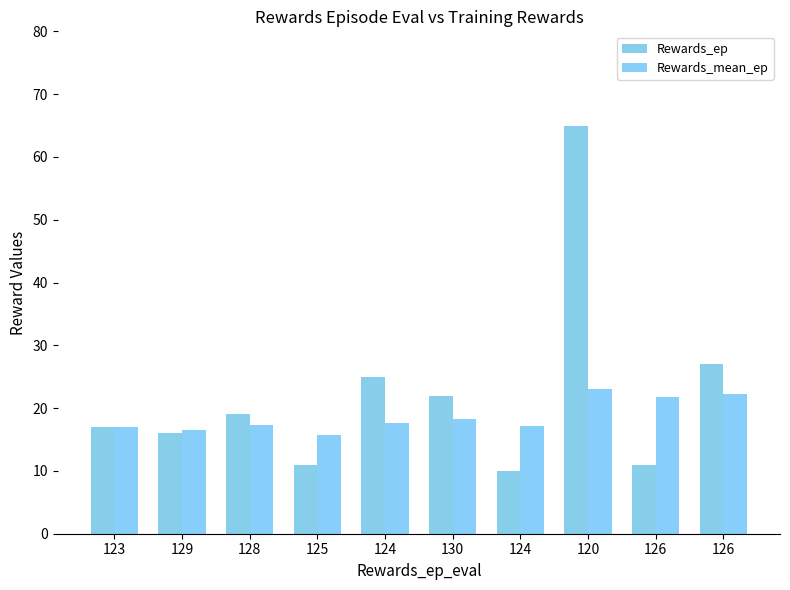

At which label is Rewards_mean_ep closest to 19?

130